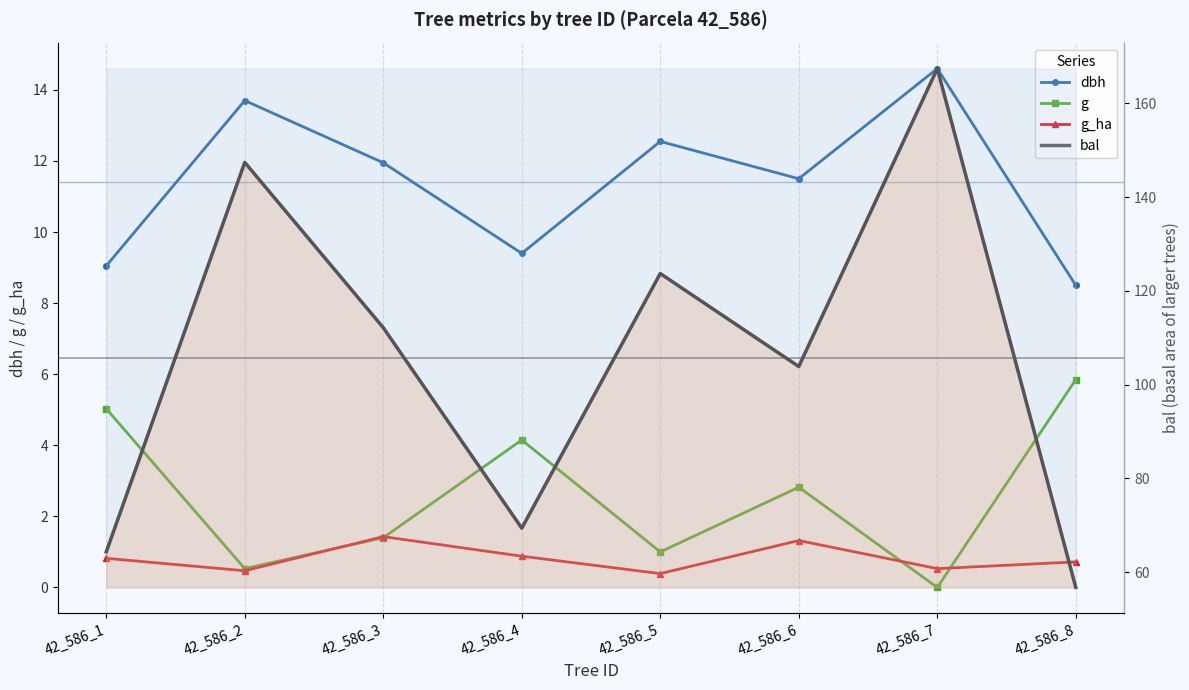

The g series shows 1.0 at 42_586_5. True or false?

True